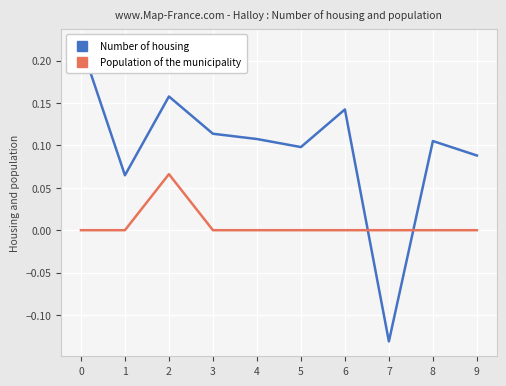

True or false: Population of the municipality has more than 0 points higher than both neighbors.

True